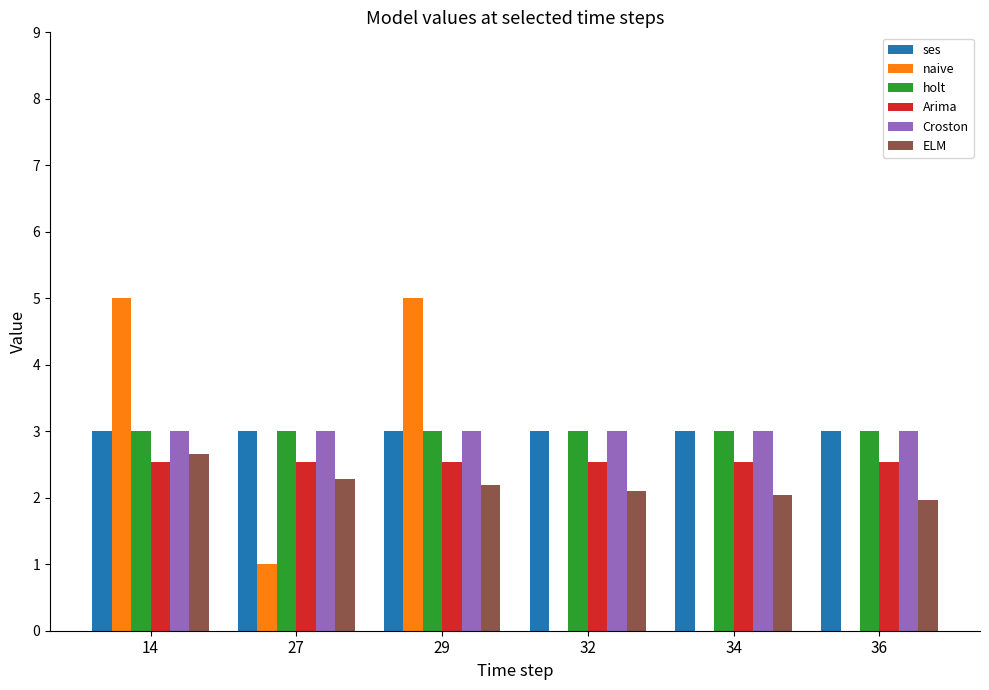

Is it true that naive equals 1.0 at 27?

True